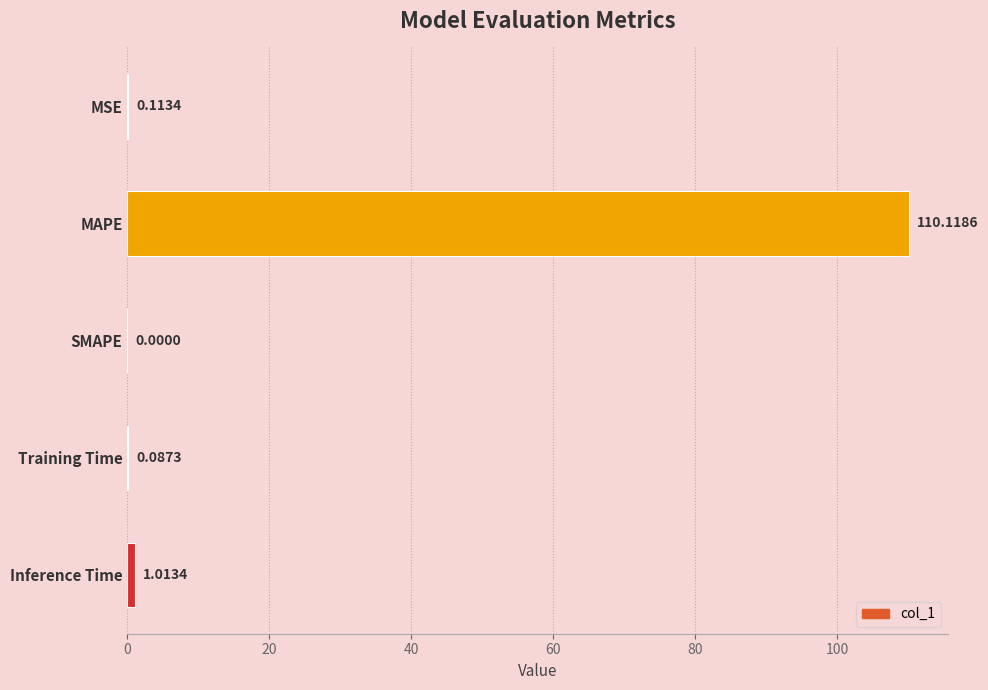

Which has a higher value, Inference Time or MAPE?

MAPE